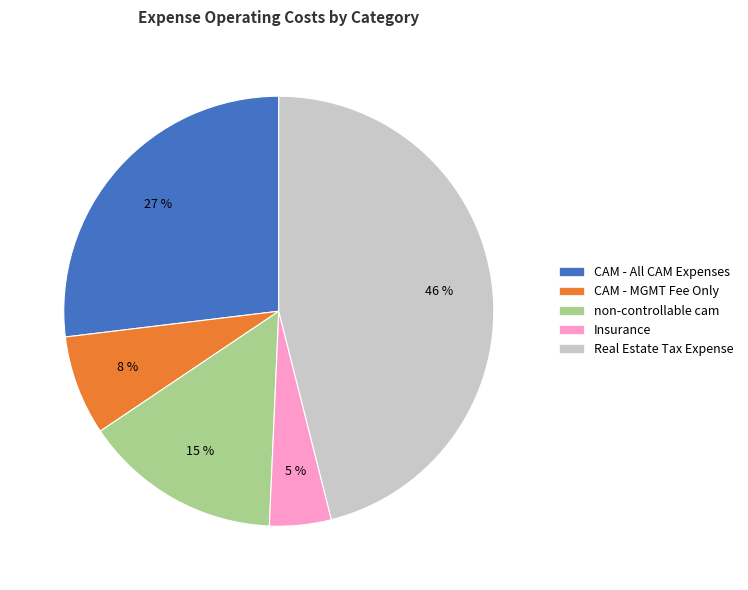

To the nearest percent, what is the difference between the non-controllable cam and Real Estate Tax Expense slice percentages?

31%